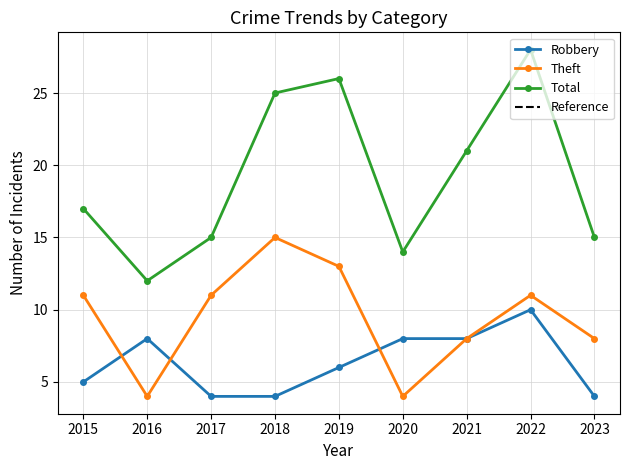

Rank the series by their maximum value, from lowest to highest.

Robbery, Theft, Total